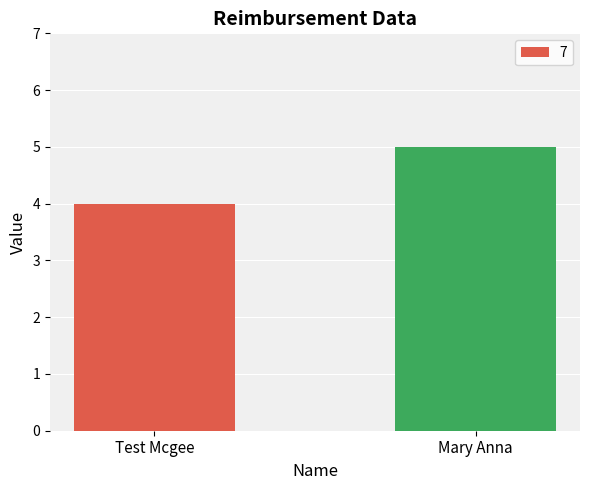

What is the difference between the values at Test Mcgee and Mary Anna?

1